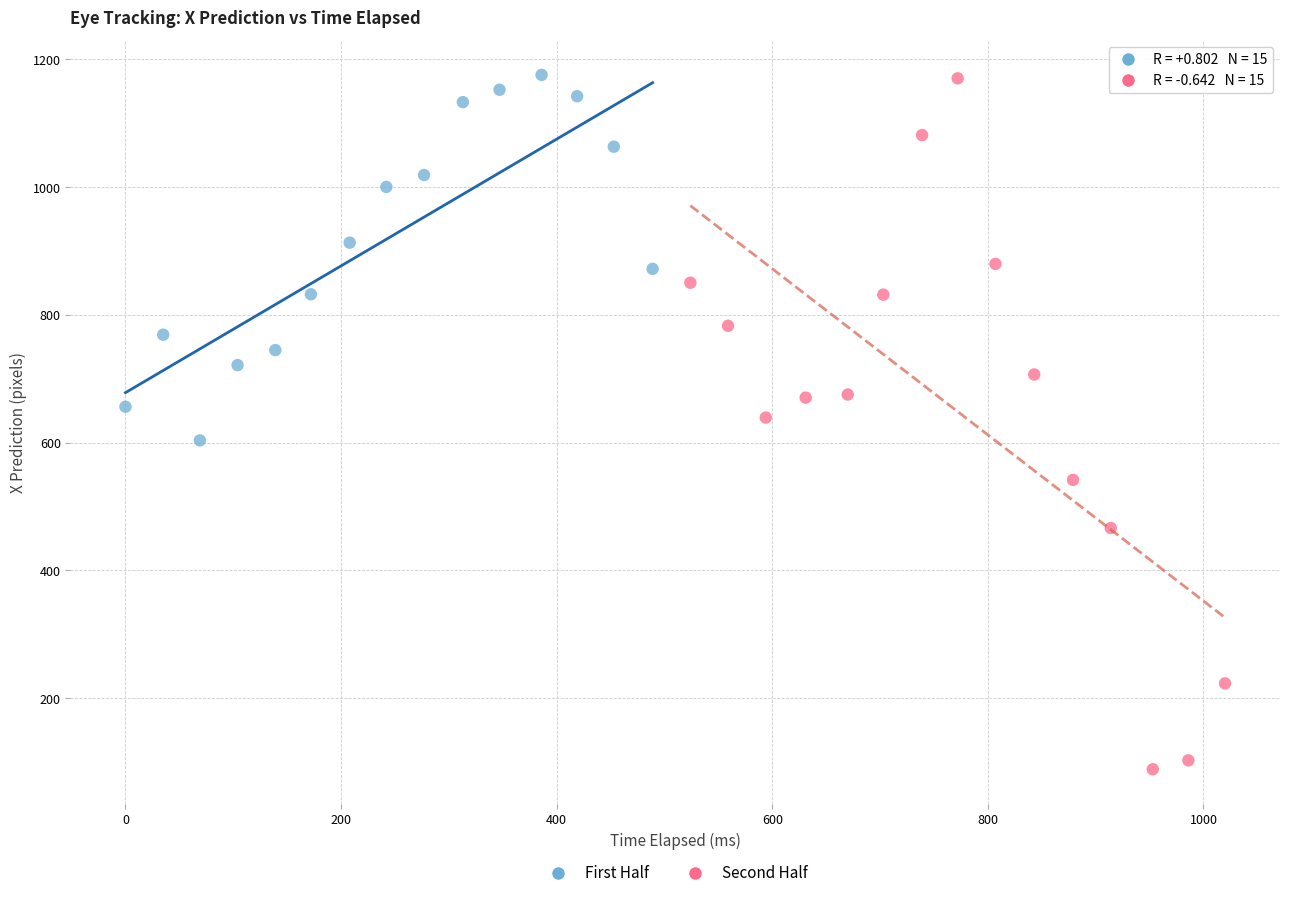

Which series has the largest Y range (max minus min)?

Second Half